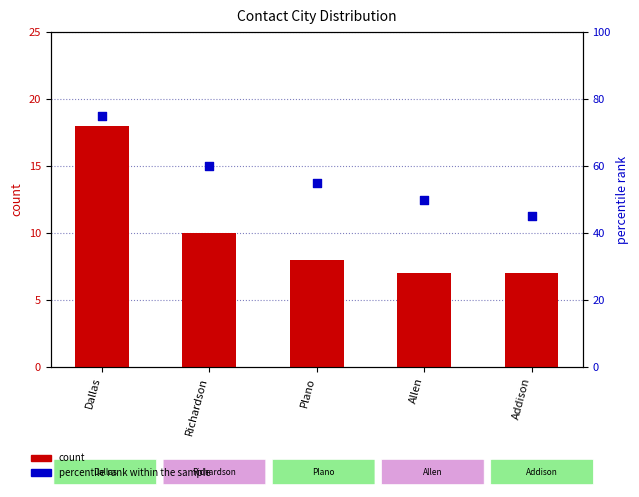

At how many categories does at least one series exceed 31?

5